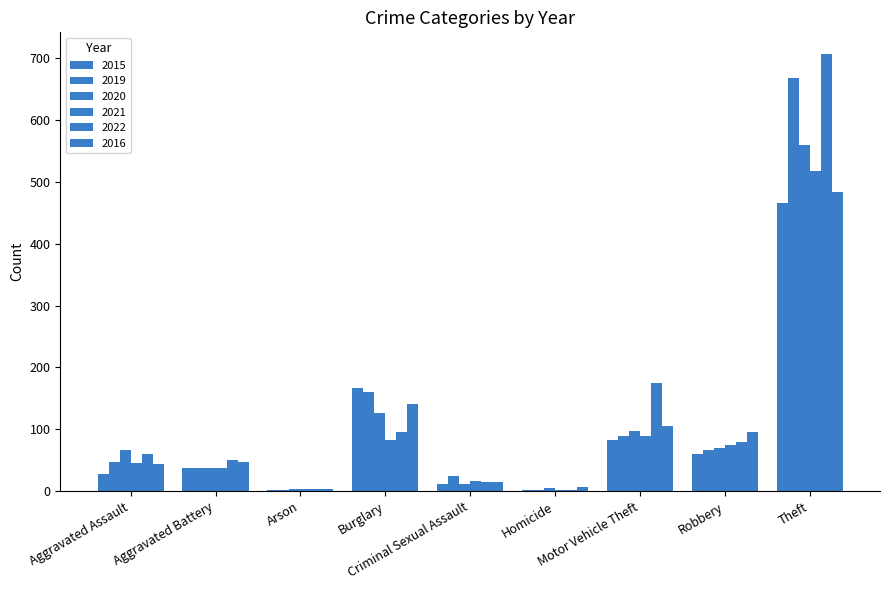

What is the label of the 4th bar from the right?

Homicide